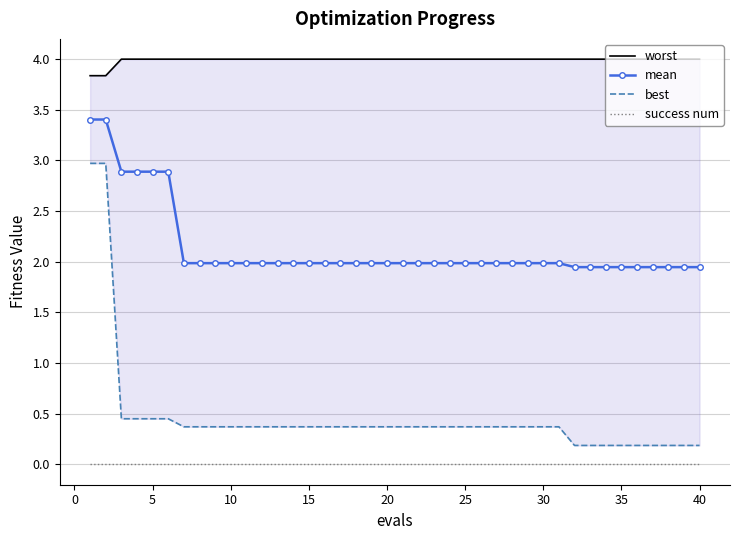

What is the lowest value of the mean series?

1.9